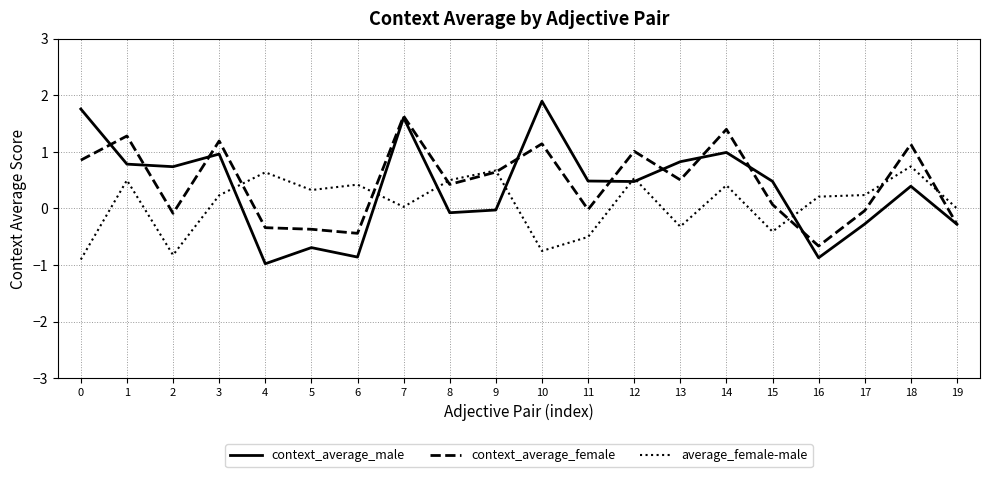

Which series has the largest total across all categories?

context_average_female